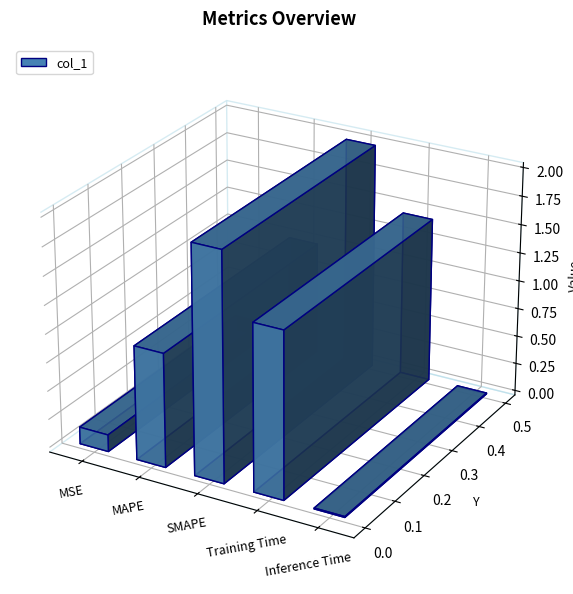

Does the chart contain any negative values?

No